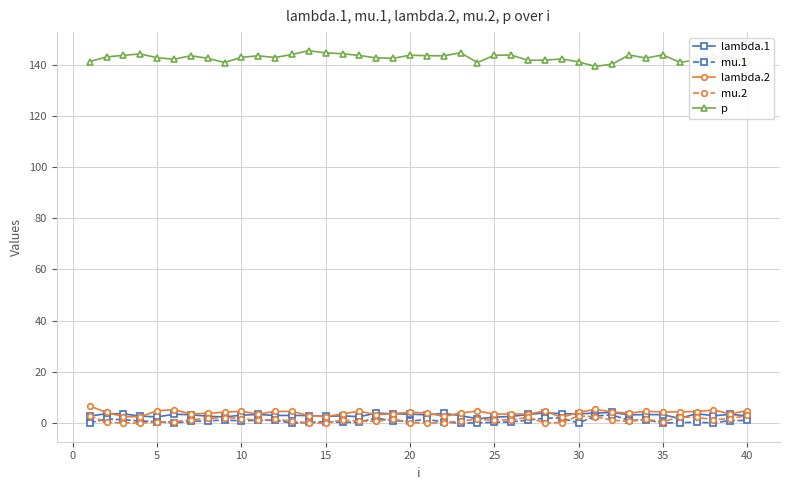

After their last crossing, which series has the higher values: mu.2 or mu.1?

mu.2